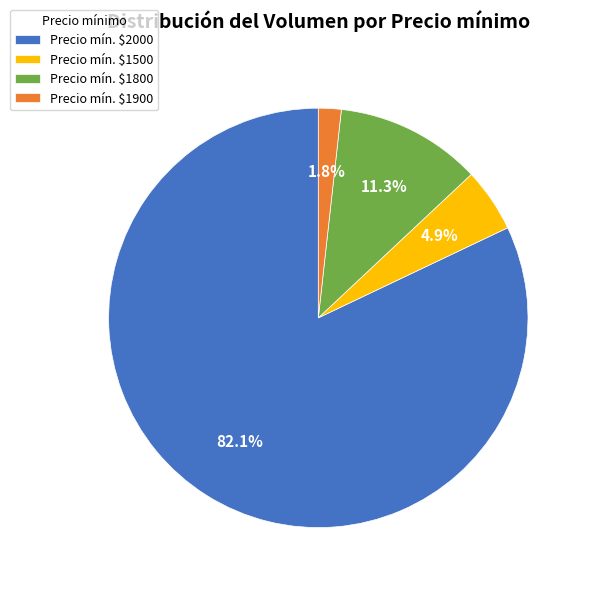

How many slices are in this pie chart?

4